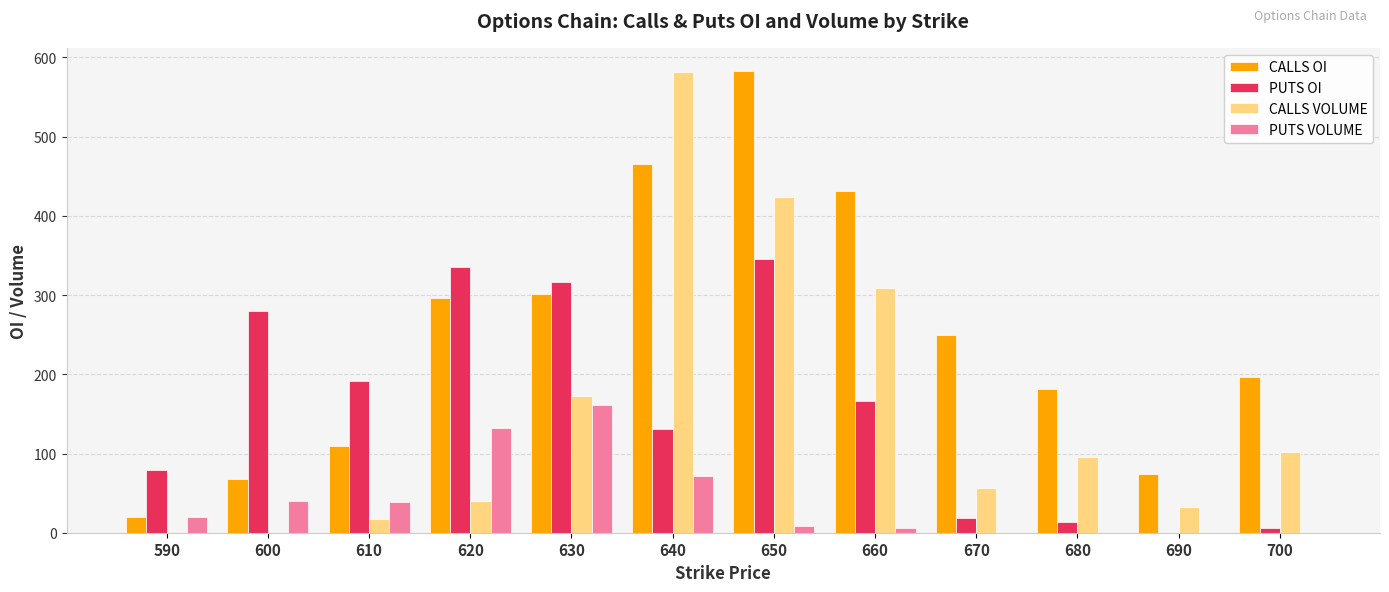

The value of CALLS VOLUME at 700 is 102. True or false?

True